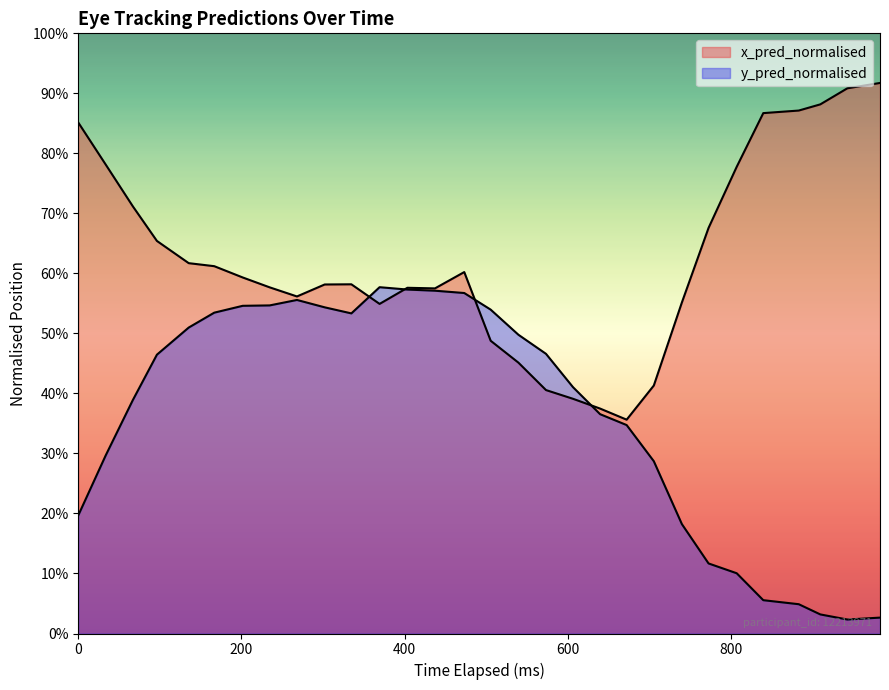

Does the chart display data point markers on the line(s)?

No